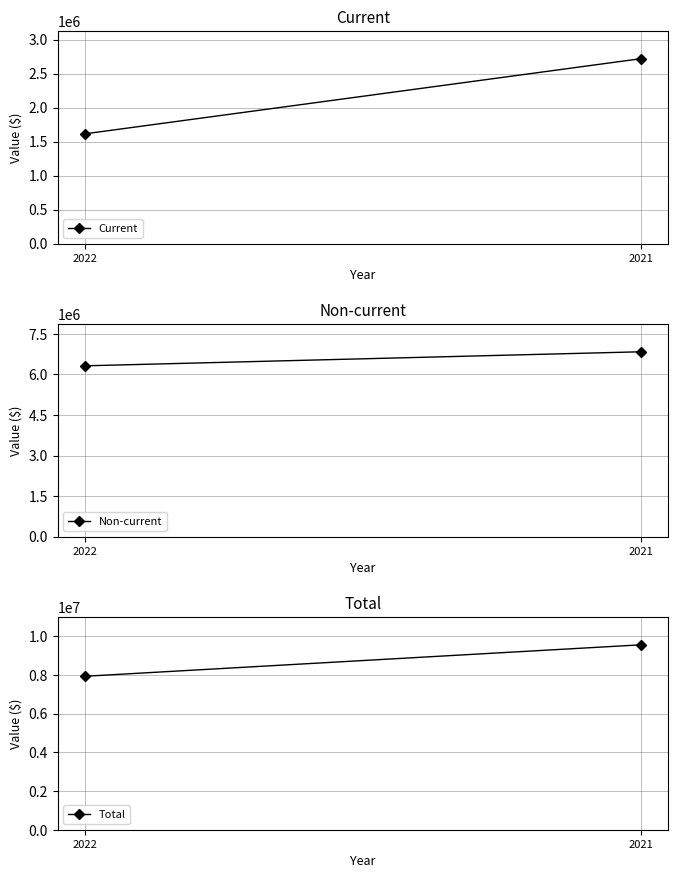

List the labels in order of Current value, largest first.

2021, 2022